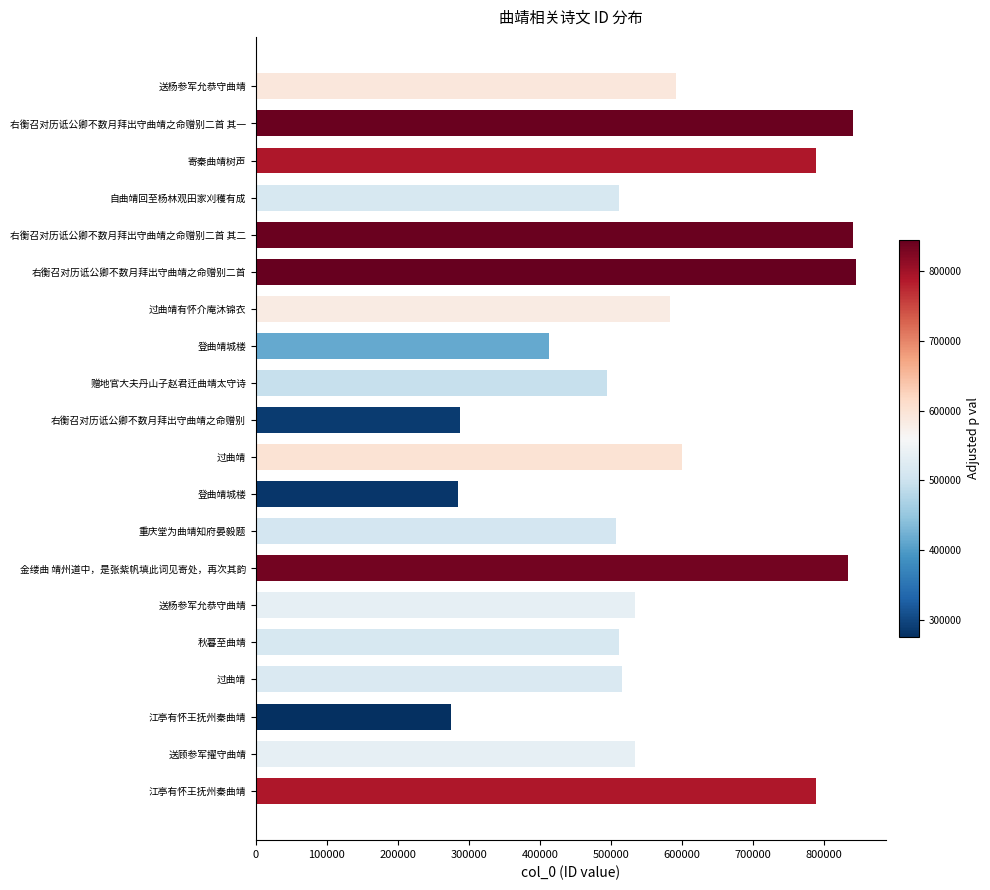

How many data points does each series have?

20